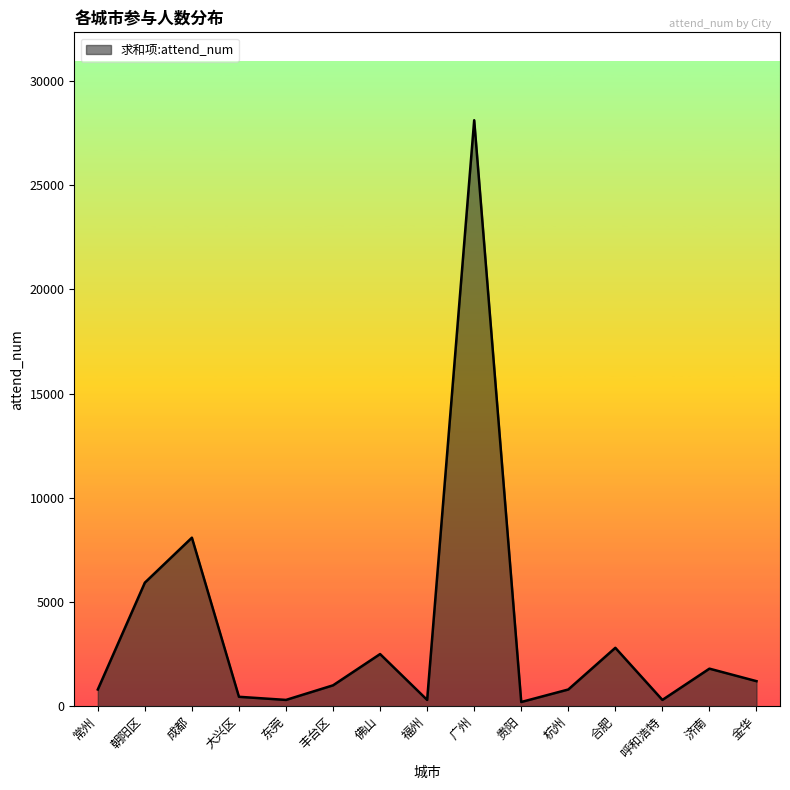

How many values are below 1000?

7